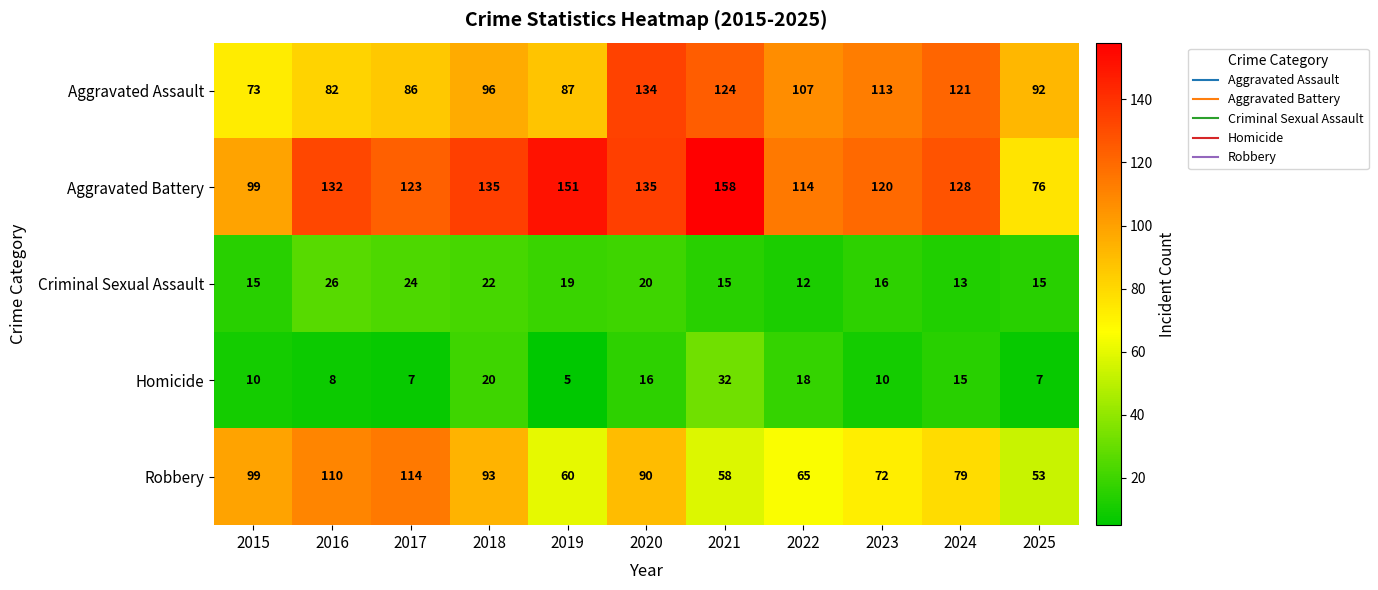

What is the average value of the Aggravated Assault series?

101